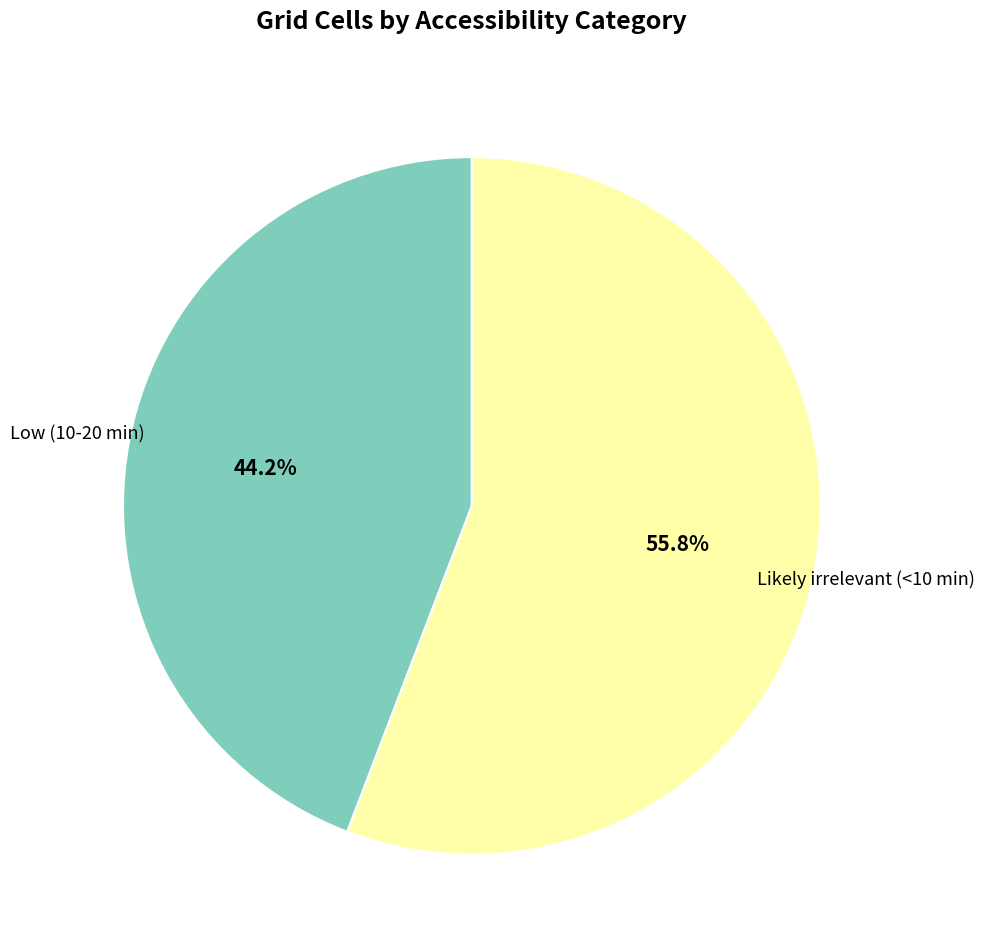

How many segments does this pie chart have?

2